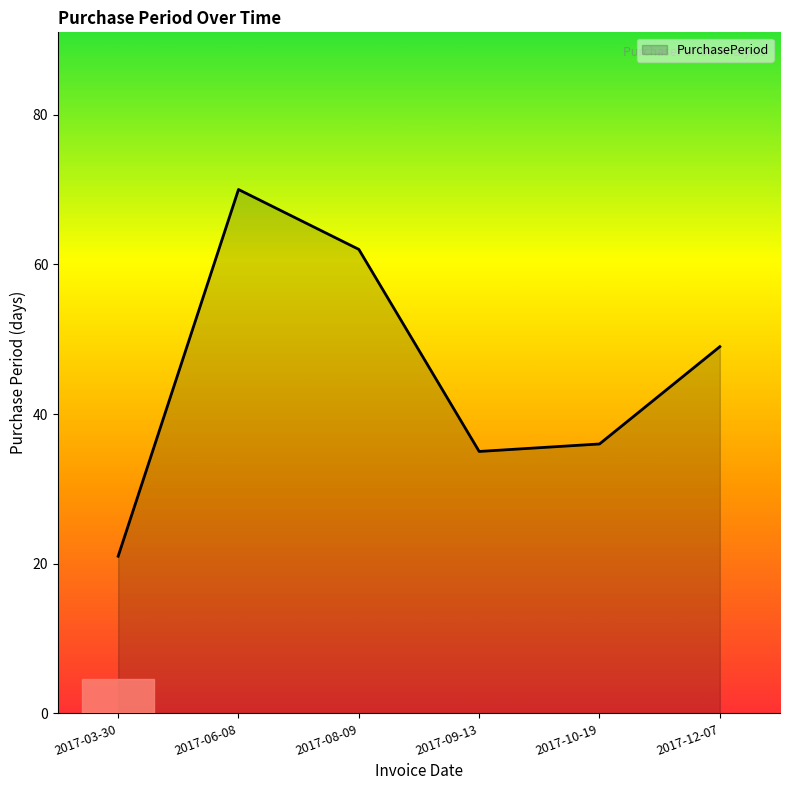

What is the smallest value displayed?

21